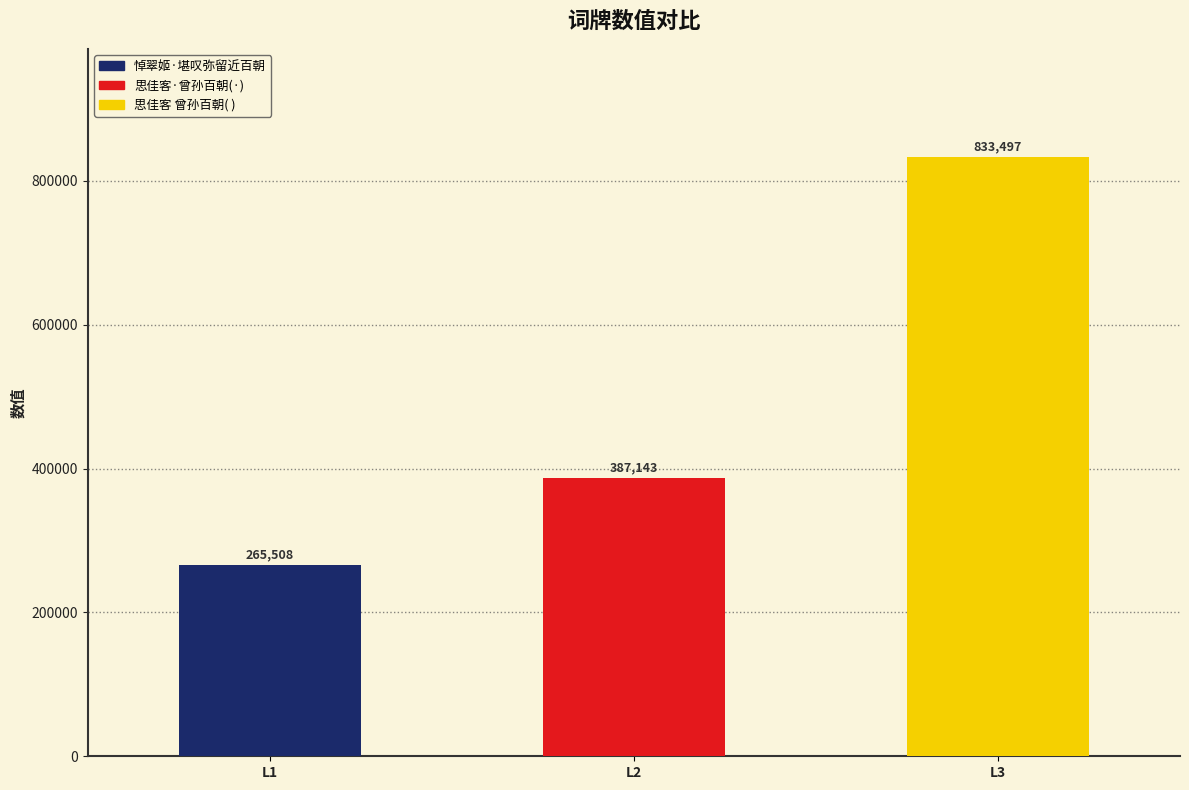

Rank the categories by value from lowest to highest.

L1, L2, L3